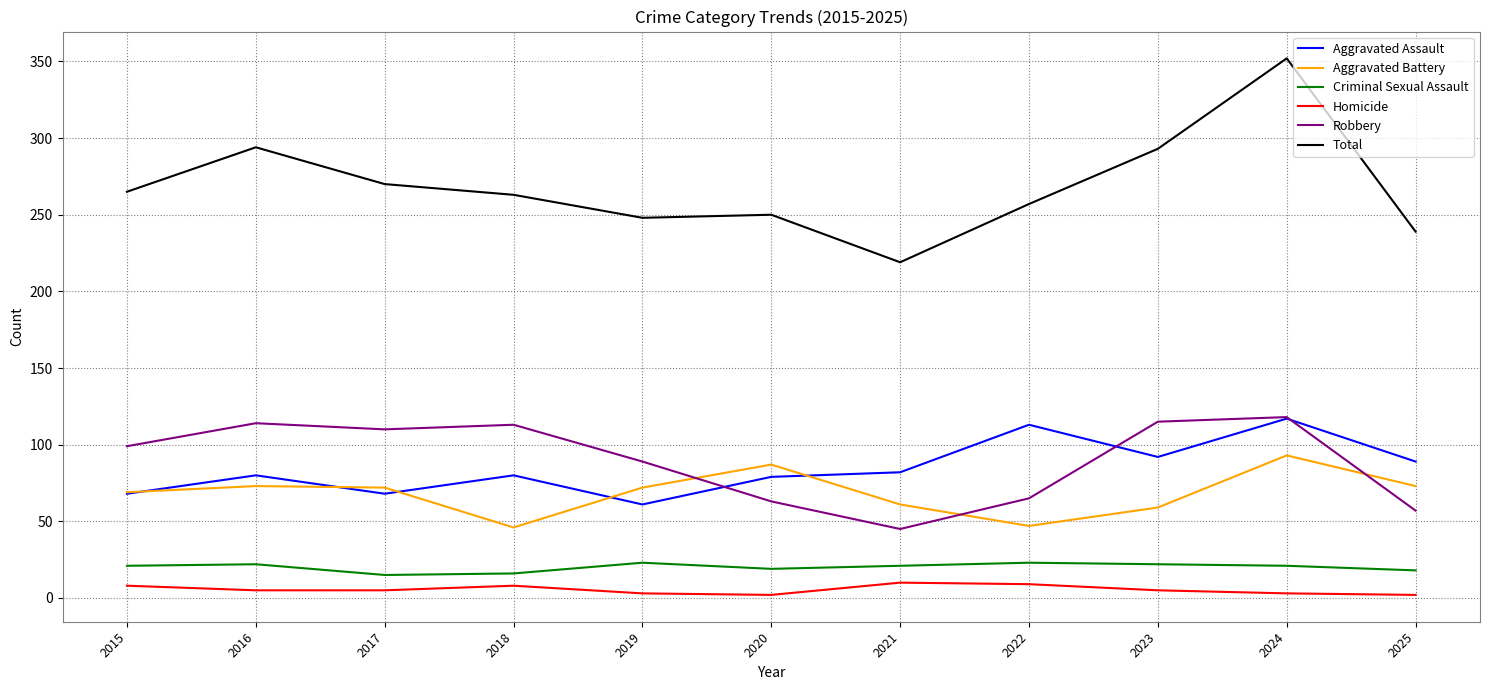

Which label corresponds to the largest value in the chart?

2024